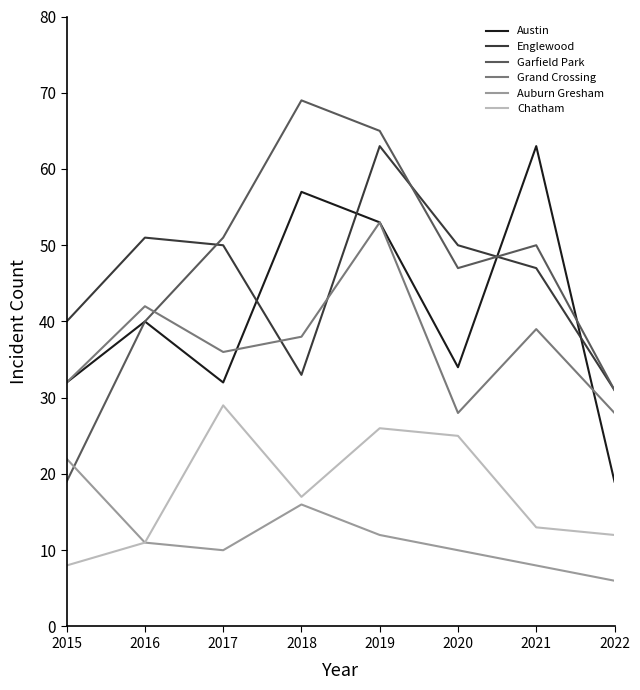

Is this an area chart (filled region under the line)?

No